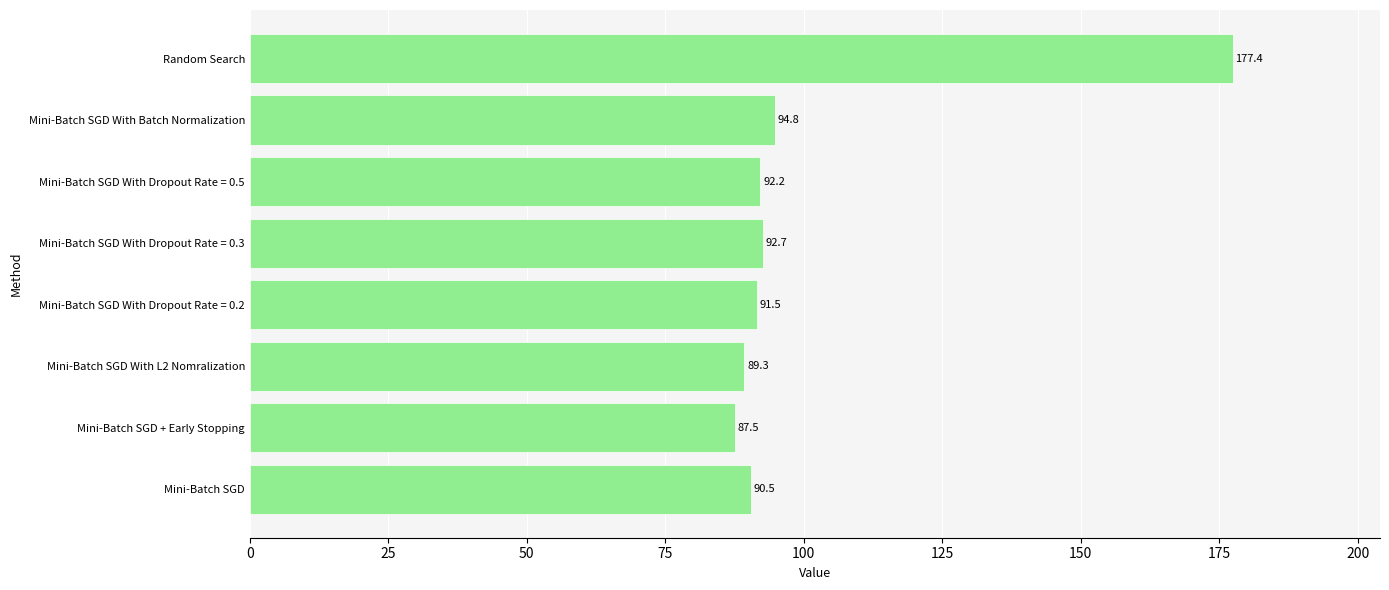

The chart shows a value of 91.5 at Mini-Batch SGD With Dropout Rate = 0.2. True or false?

True